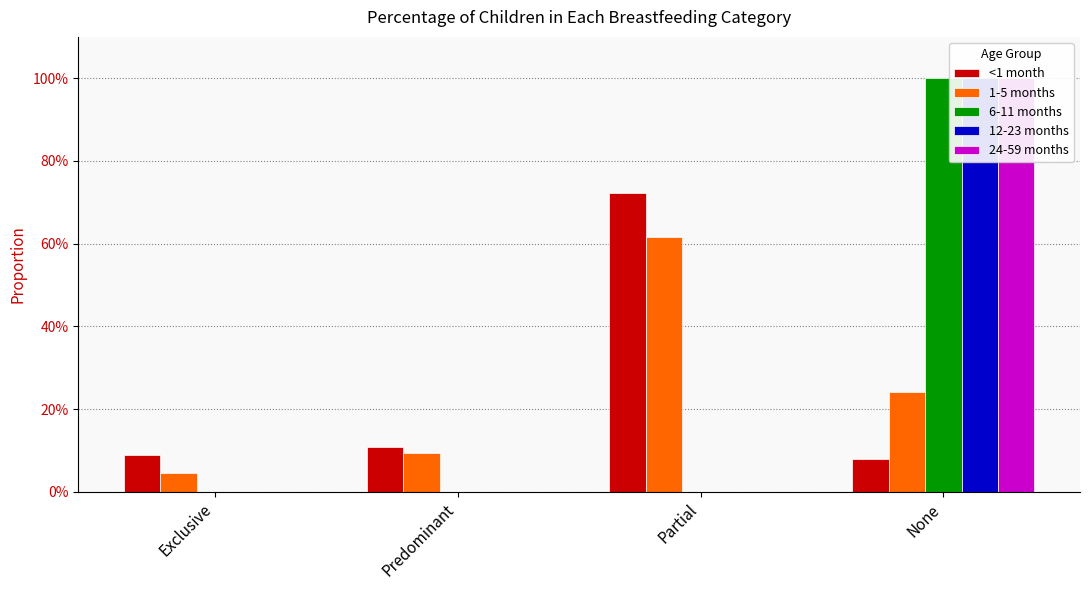

What is the sum of the 24-59 months values at None and Partial?

1.0